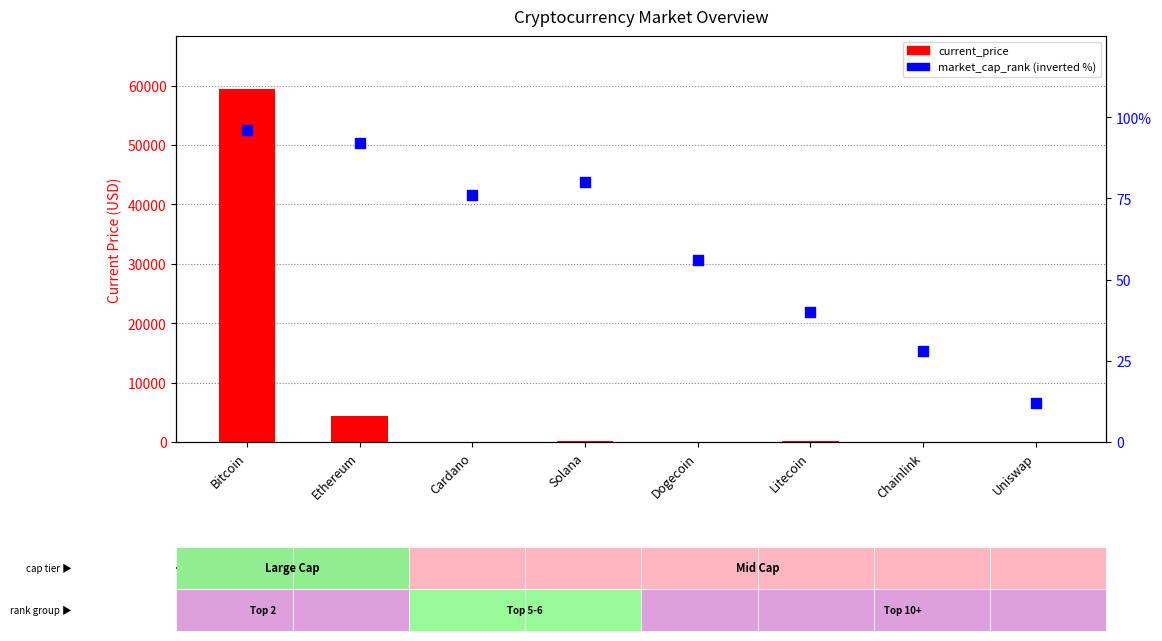

Is the value of market_cap_rank (inverted %) at Cardano greater than the value of current_price at Uniswap?

Yes